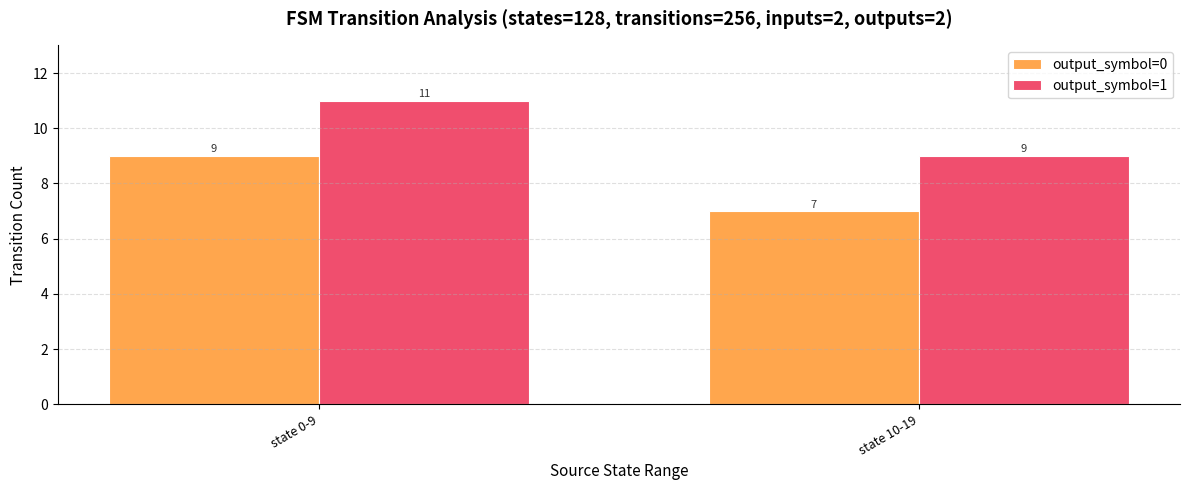

What is the difference between the highest and lowest values at state 10-19?

2